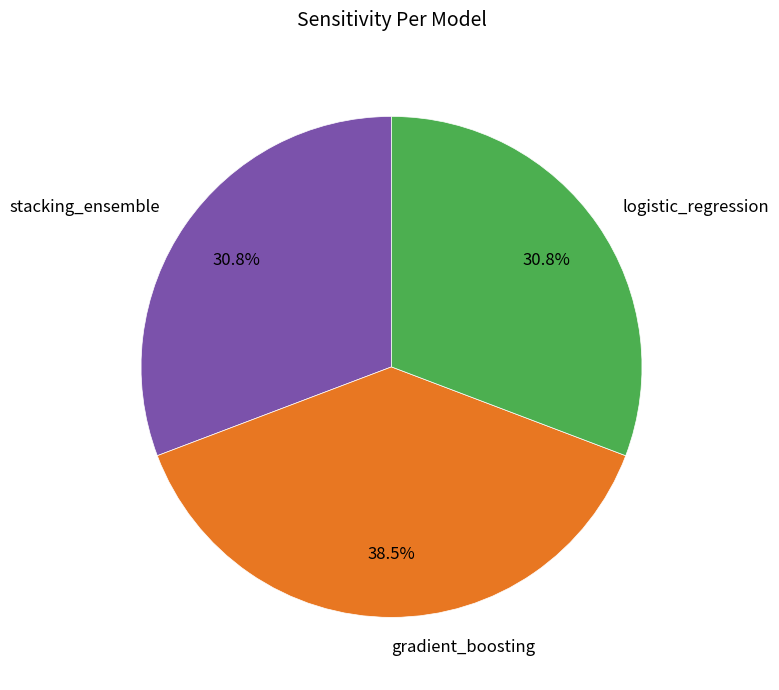

What is the largest slice in the pie chart?

gradient_boosting